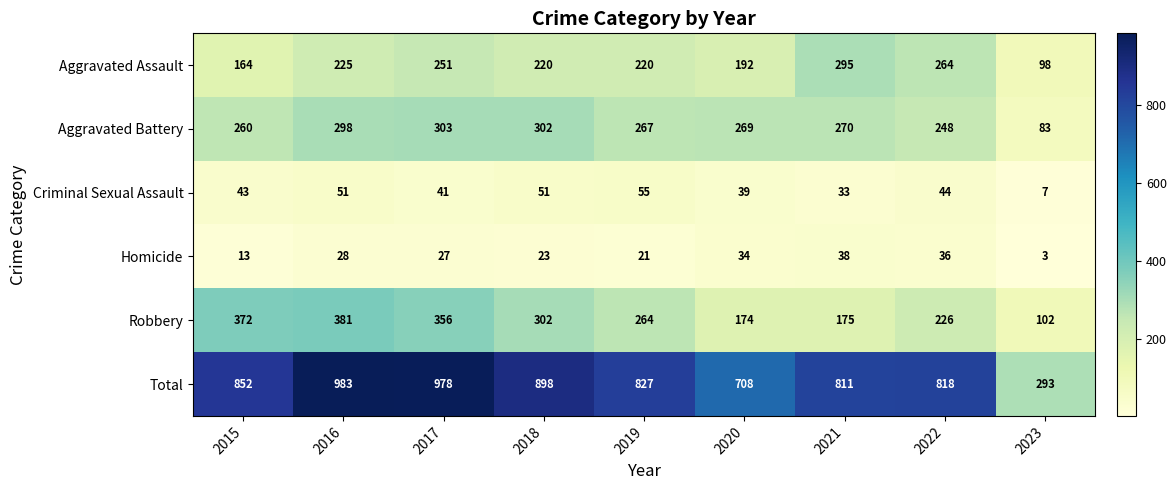

At which category does the chart reach its peak across all series?

2016